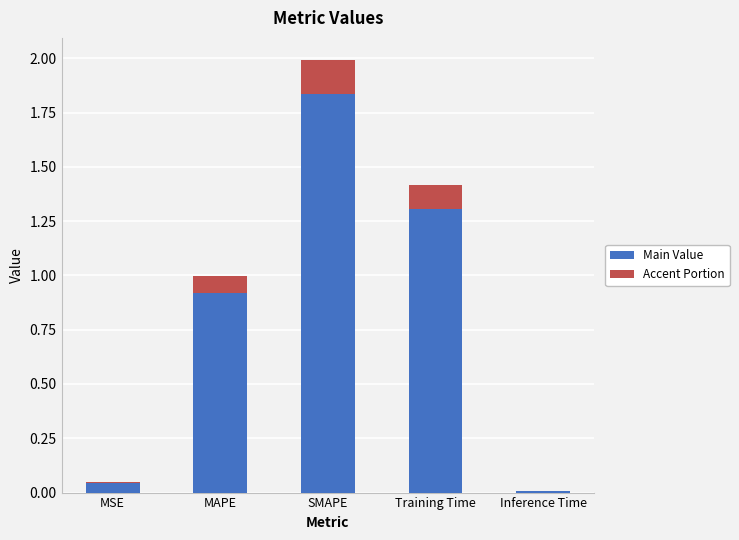

The Main Value series shows 0.5 at MAPE. True or false?

False